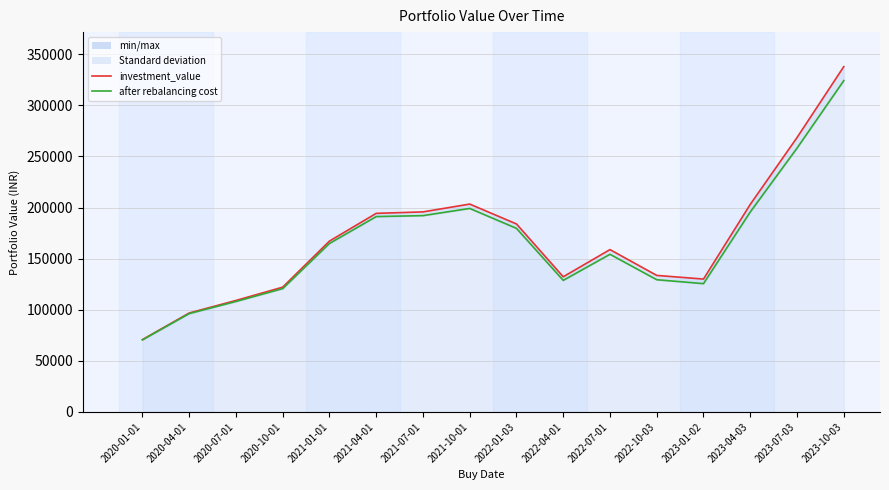

What is the highest value of the after rebalancing cost series?

324150.2